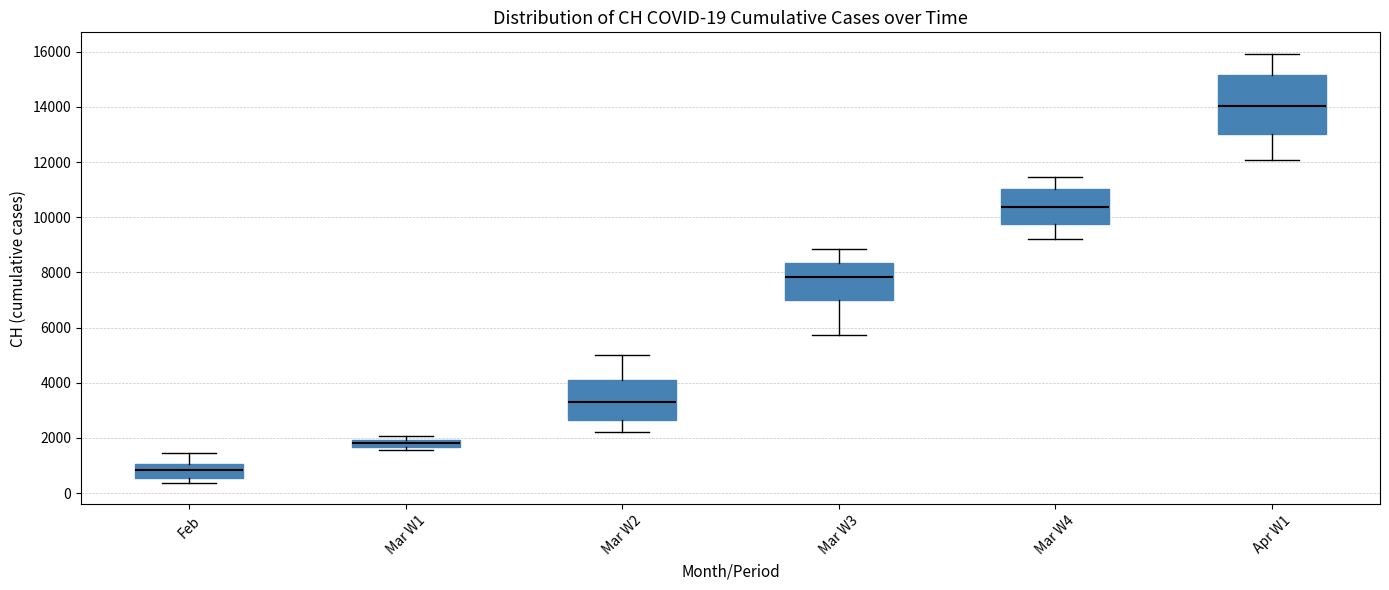

Which box's median line is the highest?

Apr W1